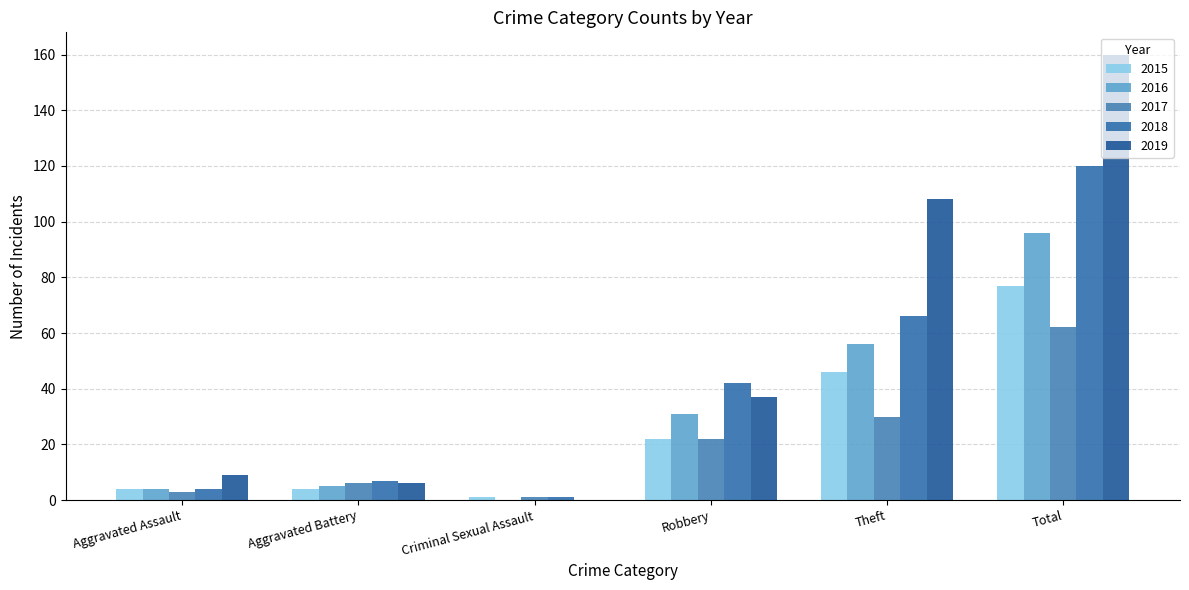

How many groups of bars are there?

6